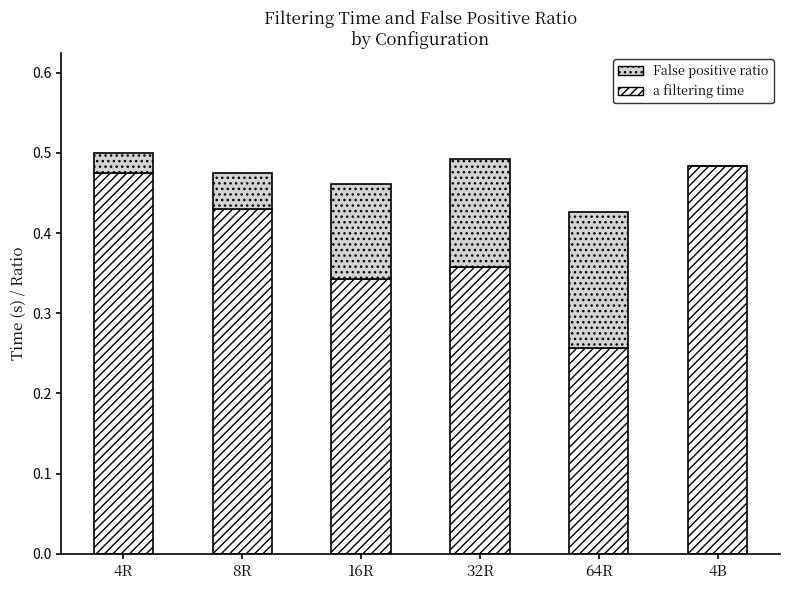

What is the sum of all a filtering time values?

2.3